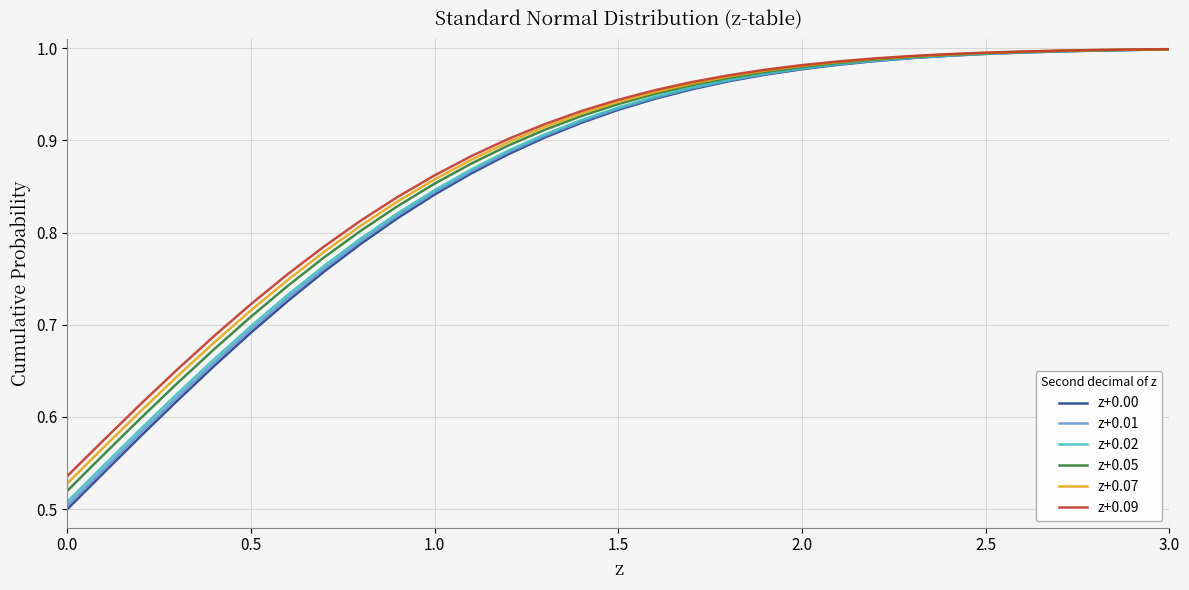

How many lines are shown in the chart?

6